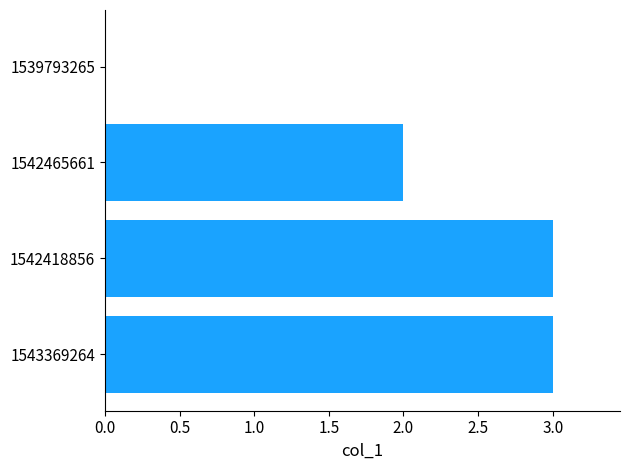

What is the greatest value displayed?

3